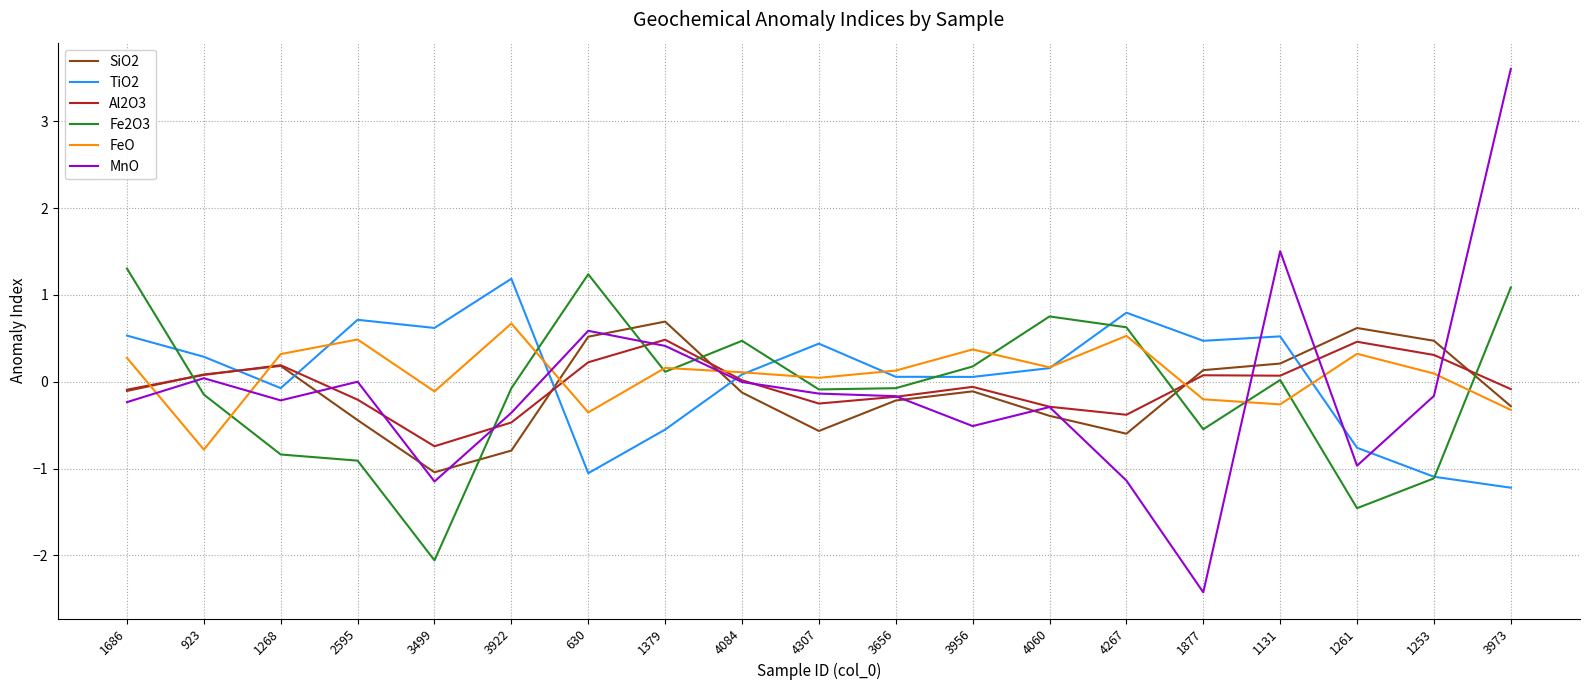

What position from the left is 4060?

13